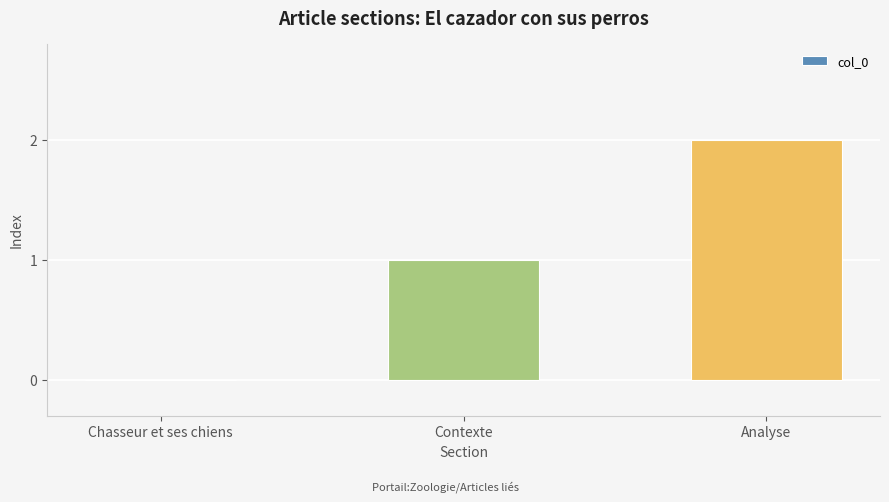

Reading left to right, what are all the values shown in this chart?

Chasseur et ses chiens=0	Contexte=1	Analyse=2